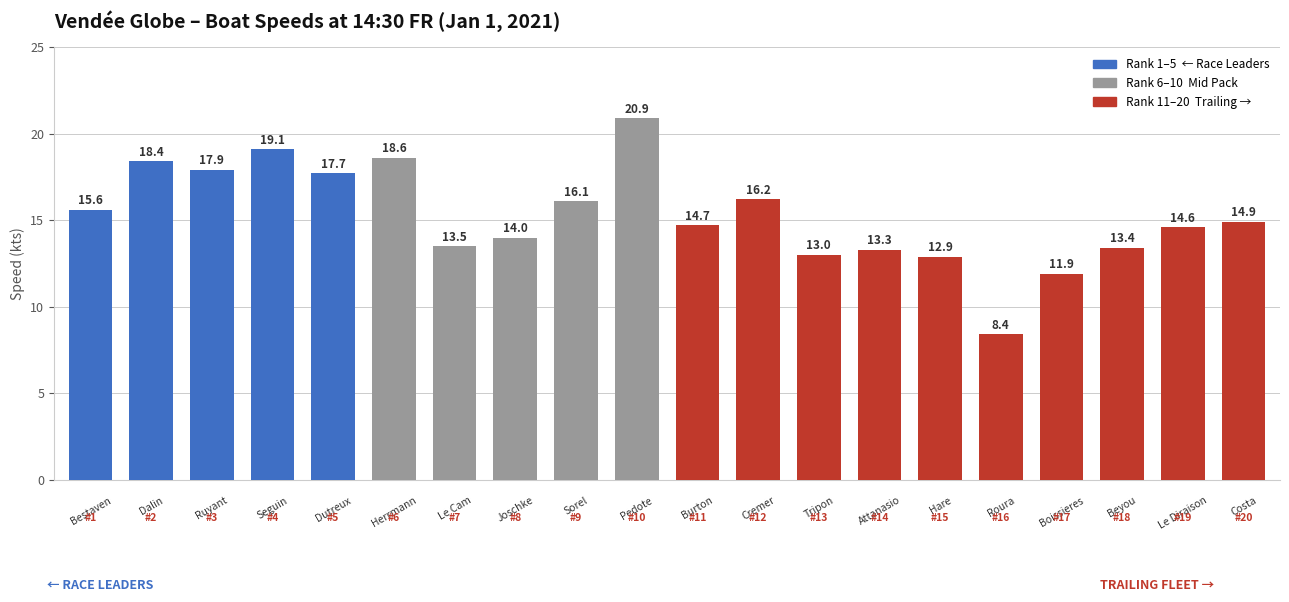

What is the greatest value displayed?

20.9